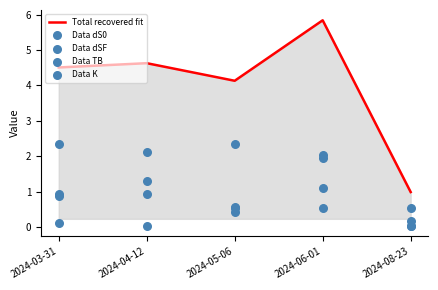

Is the value of Data TB at 2024-03-31 greater than the value of Data K at 2024-04-12?

Yes